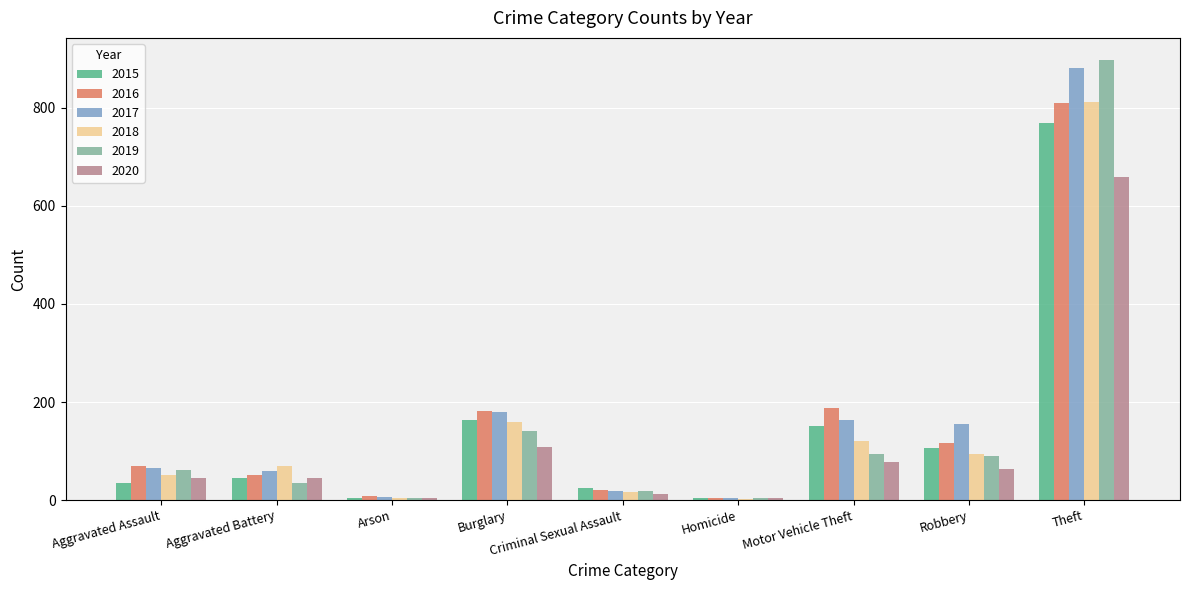

What is the label of the 8th bar from the right?

Aggravated Battery